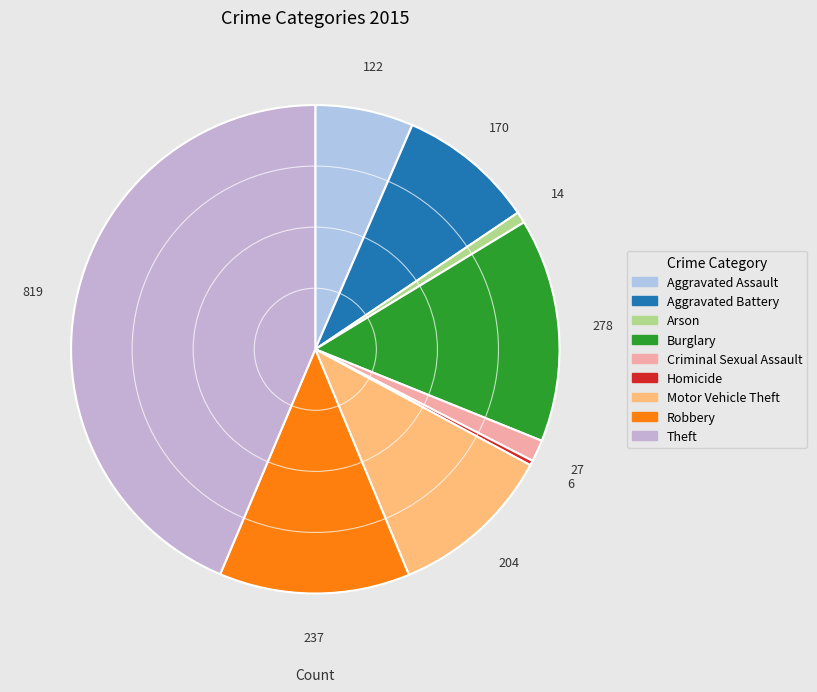

What is the smallest slice in the pie chart?

Homicide